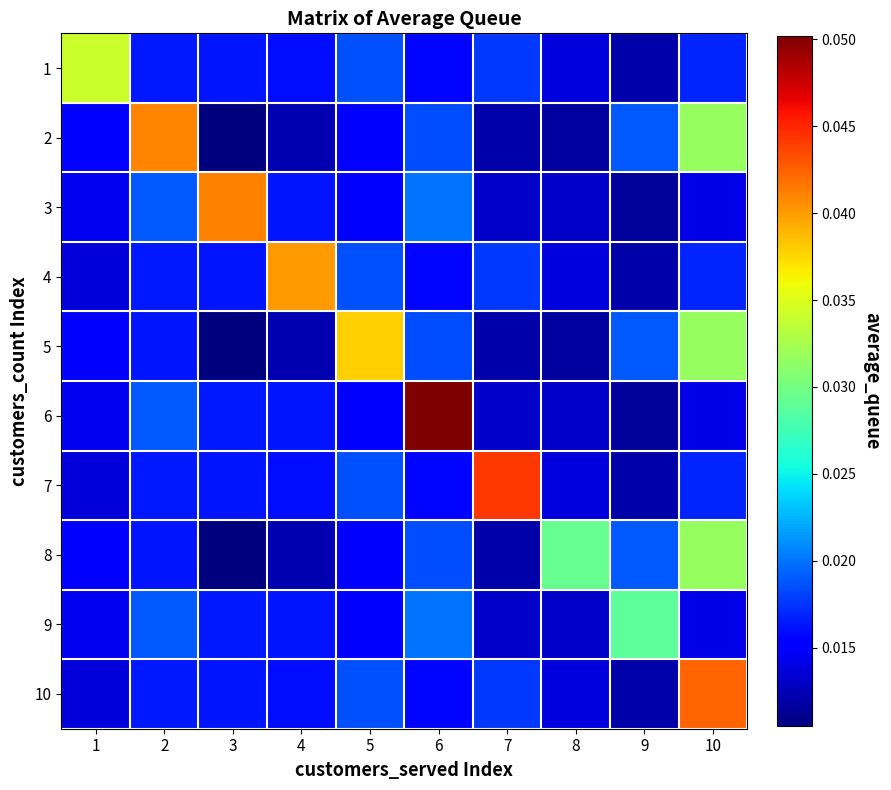

Reading left to right, what are all the values shown in this chart?

1: 1=0.0	2=0.0	3=0.0	4=0.0	5=0.0	6=0.0	7=0.0	8=0.0	9=0.0	10=0.0
2: 1=0.0	2=0.0	3=0.0	4=0.0	5=0.0	6=0.0	7=0.0	8=0.0	9=0.0	10=0.0
3: 1=0.0	2=0.0	3=0.0	4=0.0	5=0.0	6=0.0	7=0.0	8=0.0	9=0.0	10=0.0
4: 1=0.0	2=0.0	3=0.0	4=0.0	5=0.0	6=0.0	7=0.0	8=0.0	9=0.0	10=0.0
5: 1=0.0	2=0.0	3=0.0	4=0.0	5=0.0	6=0.0	7=0.0	8=0.0	9=0.0	10=0.0
6: 1=0.0	2=0.0	3=0.0	4=0.0	5=0.0	6=0.1	7=0.0	8=0.0	9=0.0	10=0.0
7: 1=0.0	2=0.0	3=0.0	4=0.0	5=0.0	6=0.0	7=0.0	8=0.0	9=0.0	10=0.0
8: 1=0.0	2=0.0	3=0.0	4=0.0	5=0.0	6=0.0	7=0.0	8=0.0	9=0.0	10=0.0
9: 1=0.0	2=0.0	3=0.0	4=0.0	5=0.0	6=0.0	7=0.0	8=0.0	9=0.0	10=0.0
10: 1=0.0	2=0.0	3=0.0	4=0.0	5=0.0	6=0.0	7=0.0	8=0.0	9=0.0	10=0.0